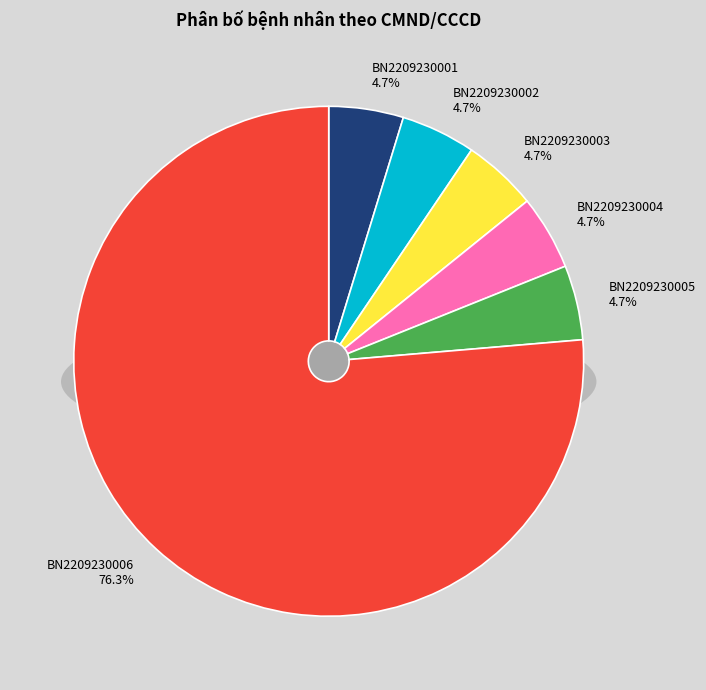

To the nearest percent, what is the average slice percentage?

17%